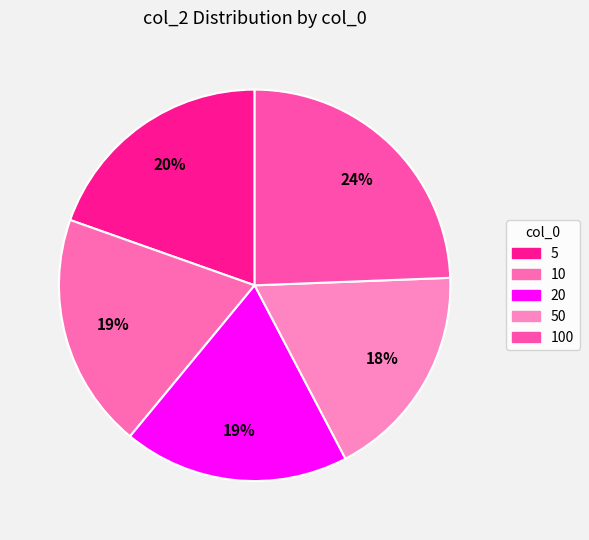

Is there a majority slice in this chart?

No